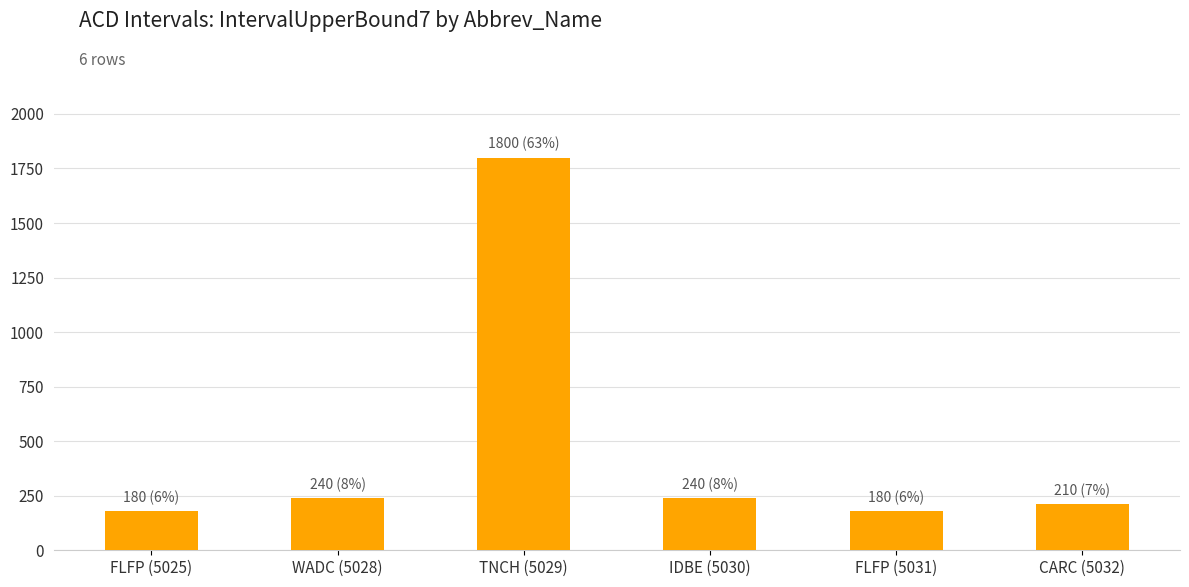

What is the ratio of the value at CARC (5032) to the value at IDBE (5030)?

0.9